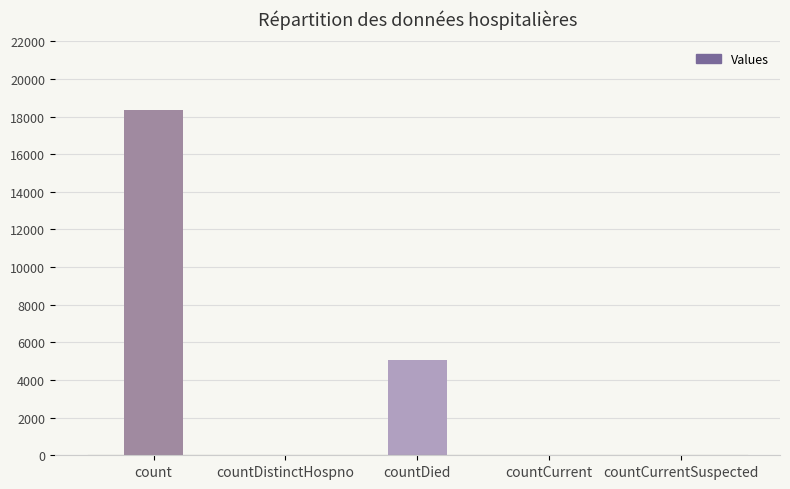

What is the sum of all values?

23499